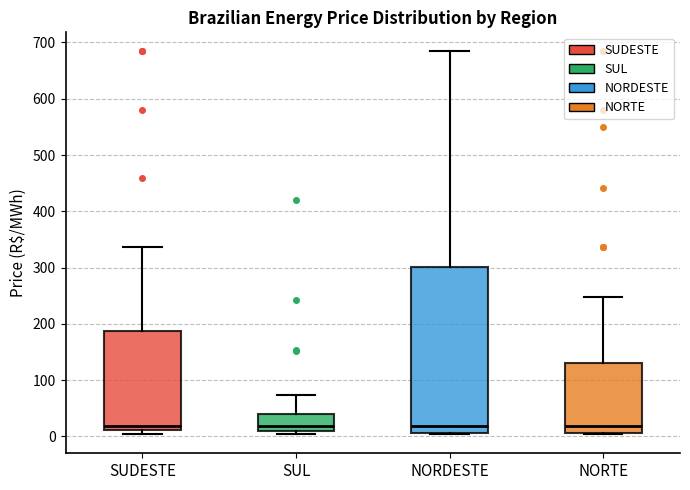

Reading left to right, read every box against the y-axis: the position of its median line, the range the box covers, and the ends of its whiskers. The values are not printed on the chart, so give them approximately, as read against the axis.

SUDESTE: median 20, box 10 to 190, whiskers 0 to 340
SUL: median 20, box 10 to 40, whiskers 0 to 70
NORDESTE: median 20, box 10 to 300, whiskers 0 to 680
NORTE: median 20, box 10 to 130, whiskers 0 to 250